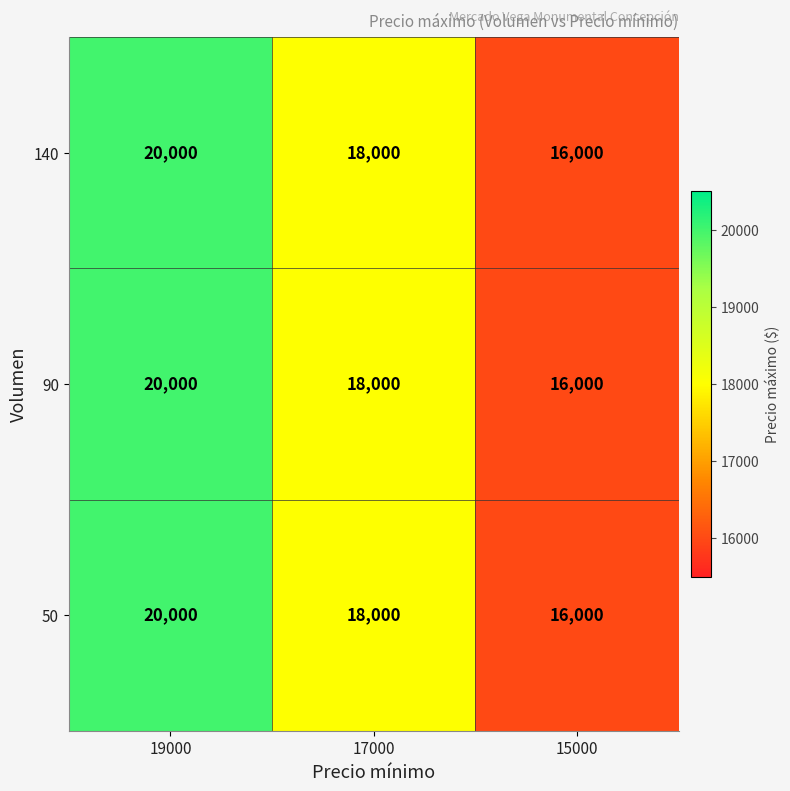

Reading right to left, list all the values displayed in this chart.

140: 15000=16000	17000=18000	19000=20000
90: 15000=16000	17000=18000	19000=20000
50: 15000=16000	17000=18000	19000=20000